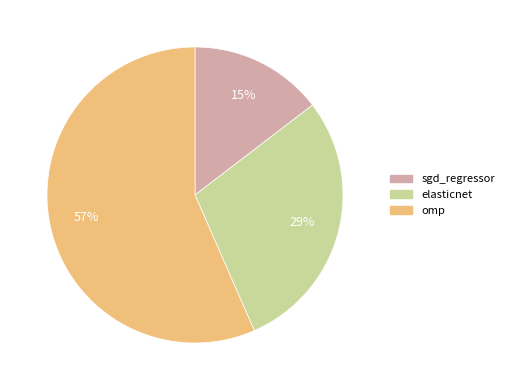

Which category has the smallest portion of the pie?

sgd_regressor